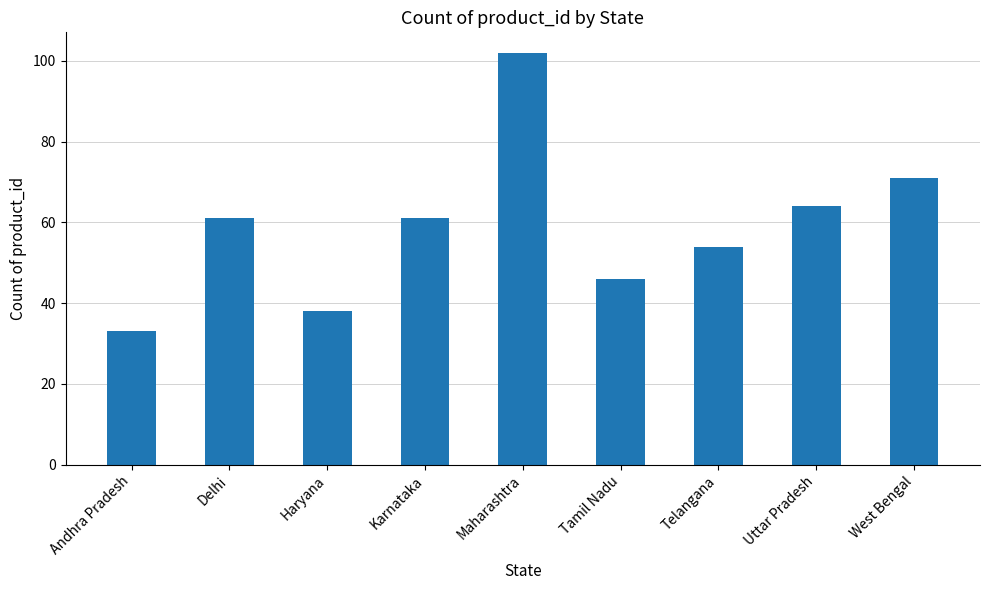

Is it true that the value at Andhra Pradesh is 33?

True